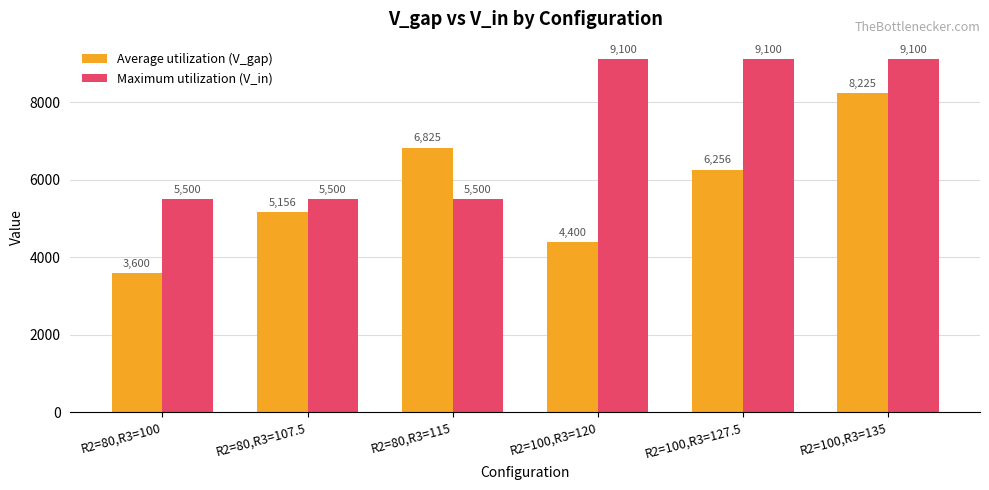

The Maximum utilization (V_in) series shows 3942.3 at R2=100,R3=120. True or false?

False